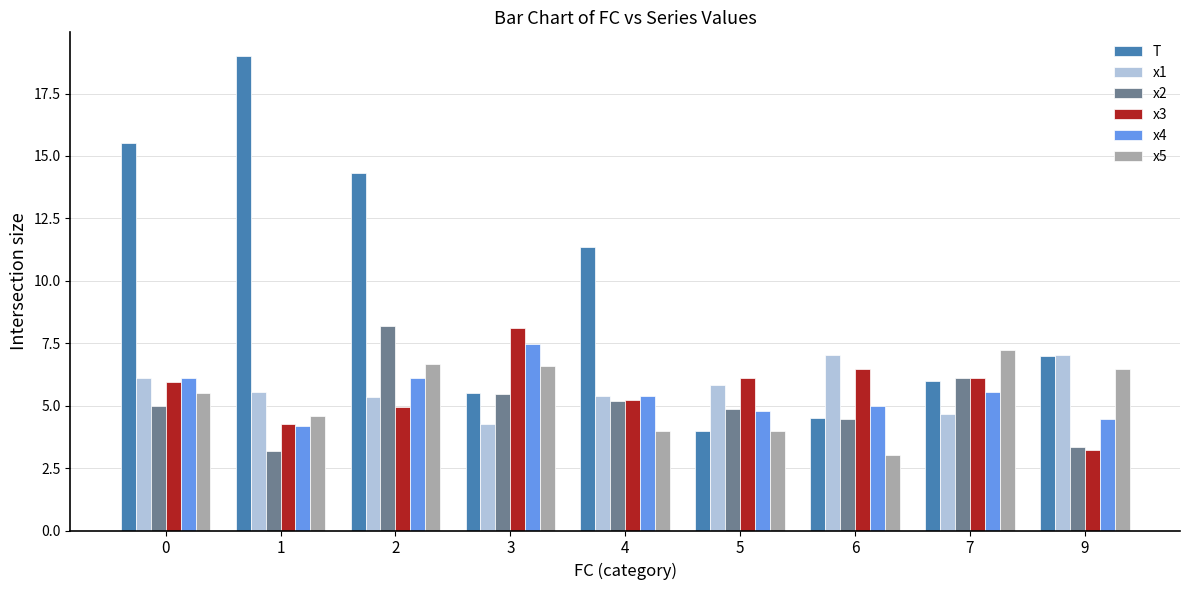

What is the total value across all series at 6?

30.5